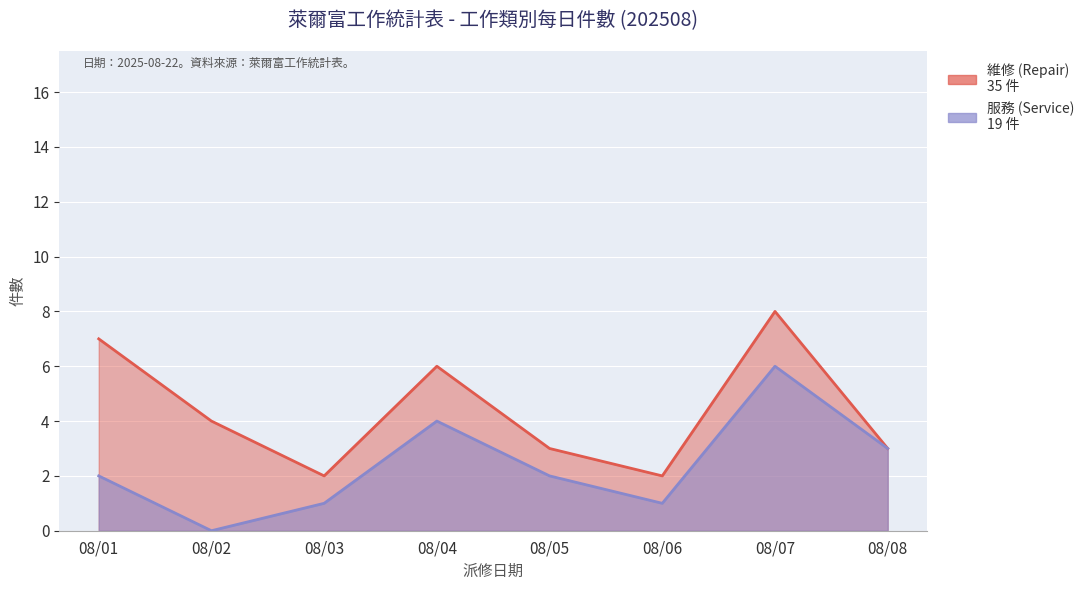

List the series in order of their peak value, lowest first.

服務 (Service), 維修 (Repair)